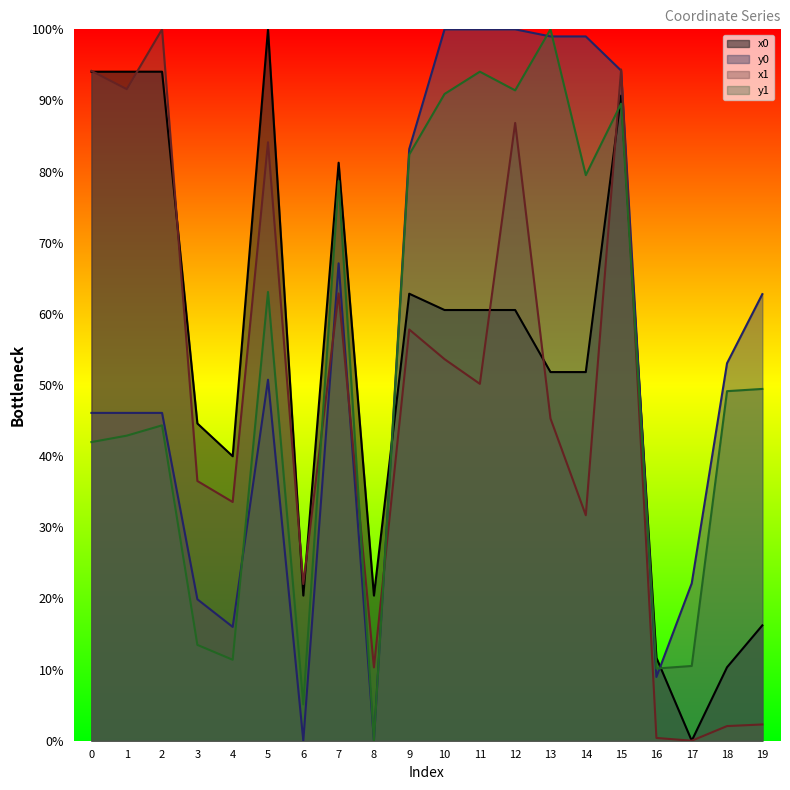

What is the sum of all y1 values?

1048.0